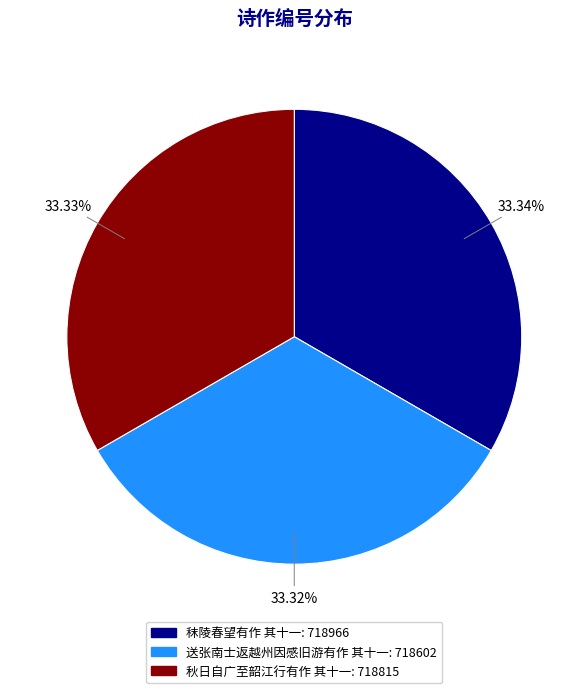

Does 秋日自广至韶江行有作 其十一 account for over 50% of the chart?

No